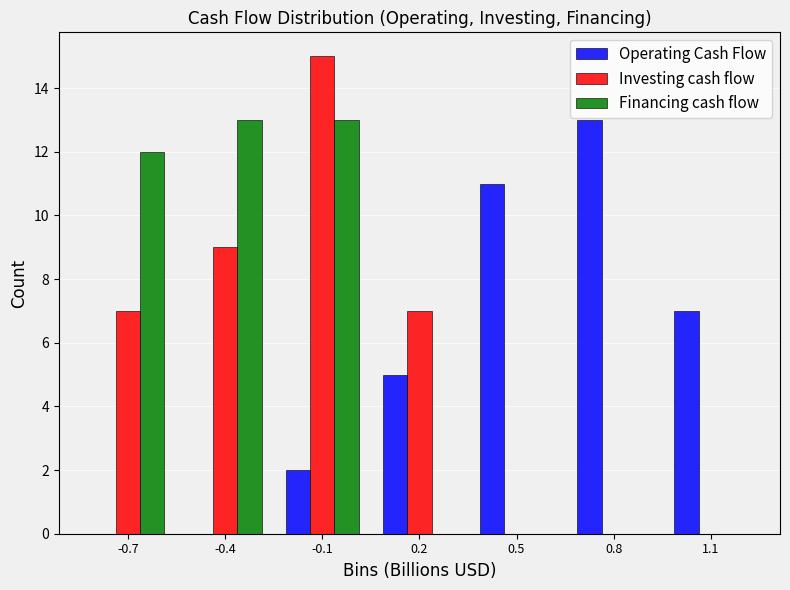

Reading left to right, what are all the values shown in this chart?

Operating Cash Flow: -0.7=0	-0.4=0	-0.1=2	0.2=5	0.5=11	0.8=13	1.1=7
Investing cash flow: -0.7=7	-0.4=9	-0.1=15	0.2=7	0.5=0	0.8=0	1.1=0
Financing cash flow: -0.7=12	-0.4=13	-0.1=13	0.2=0	0.5=0	0.8=0	1.1=0